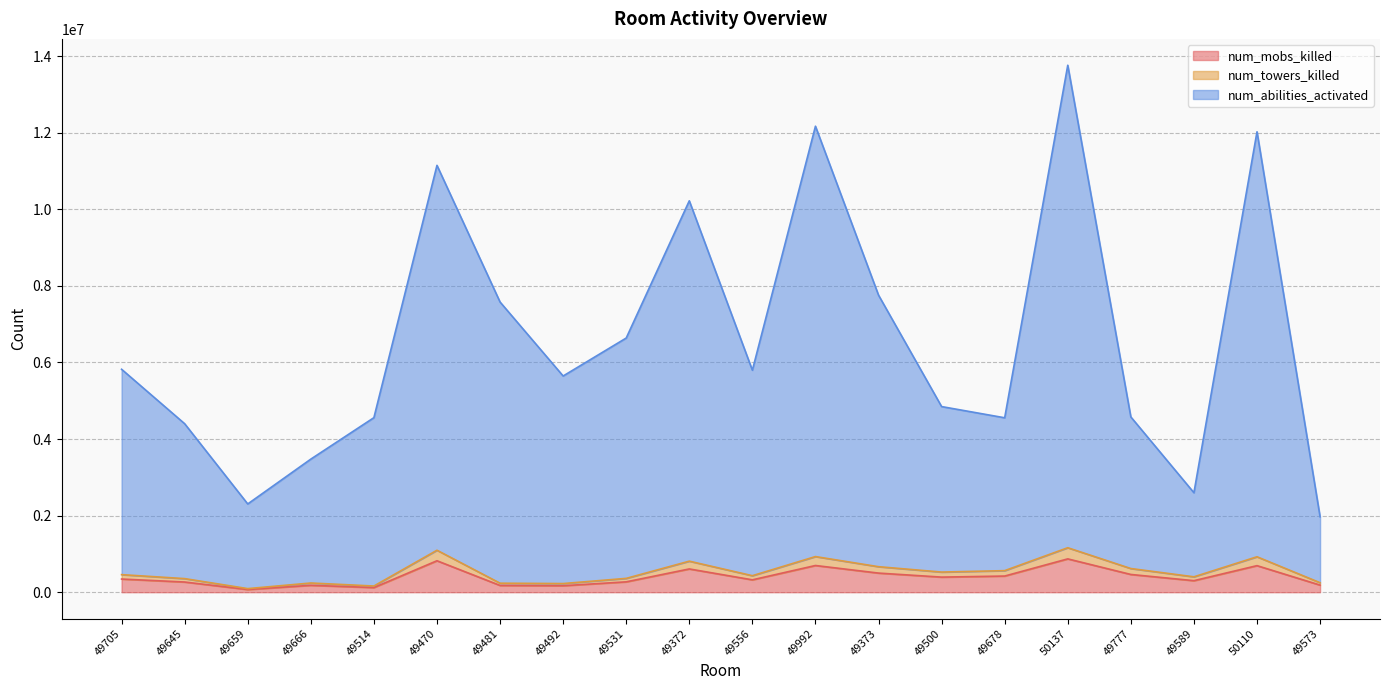

Reading right to left, list all the values displayed in this chart.

num_mobs_killed: 185370	693366	301088	463234	870272	421846	394080	499073	697186	322985	607348	270543	169270	176258	821206	120978	179971	70055	265892	343699
num_towers_killed: 247377	925264	401777	618148	1161317	562924	525863	665993	930384	431015	810475	361032	225892	235202	1095877	161430	240157	93479	354827	458665
num_abilities_activated: 1969763	12022959	2597721	4576554	13760282	4554572	4847119	7757020	12168120	5796722	10220510	6636965	5645501	7577477	11146056	4557540	3475122	2304362	4399475	5821182